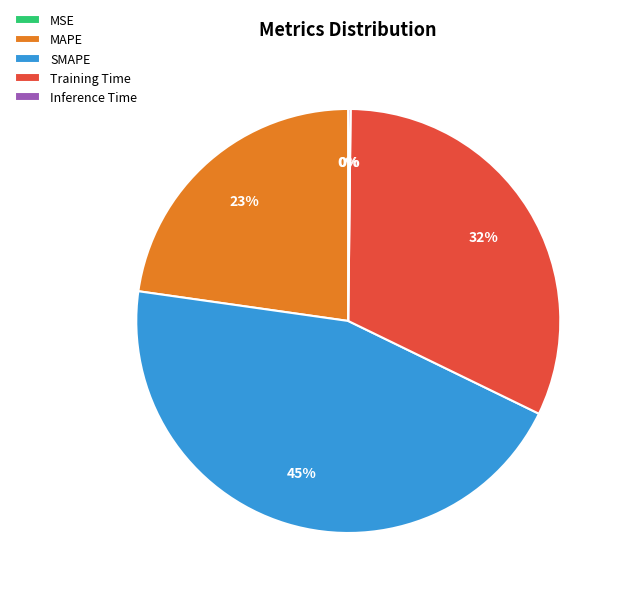

To the nearest percent, what is the average slice percentage?

20%